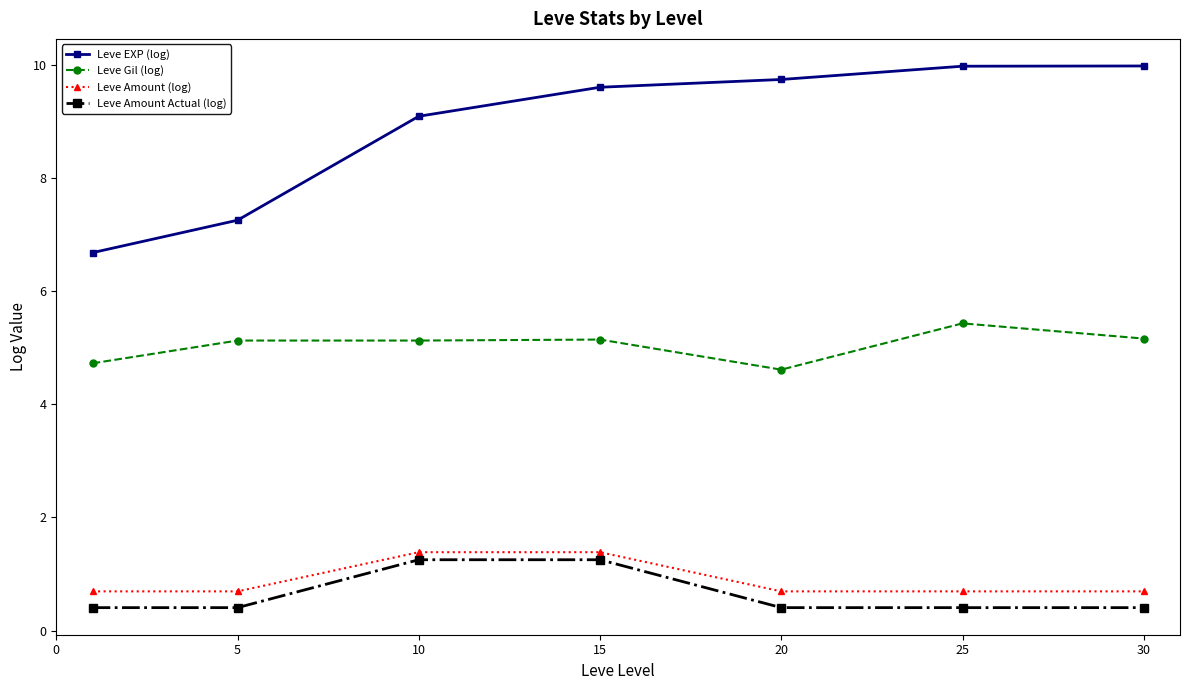

What is the sum of all Leve Amount Actual (log) values?

4.5